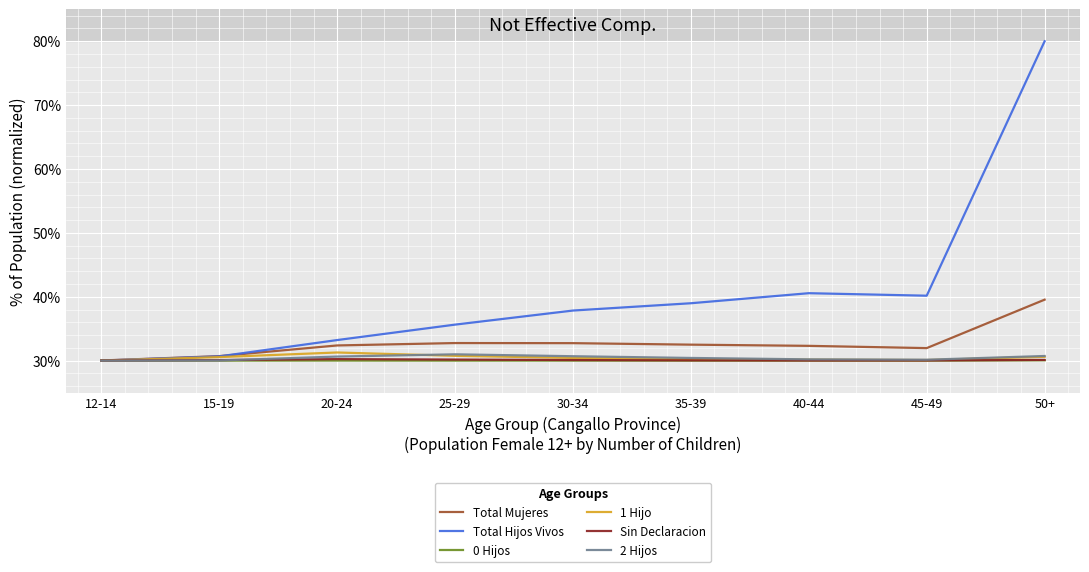

True or false: Sin Declaracion has more than 0 interior local peaks.

True